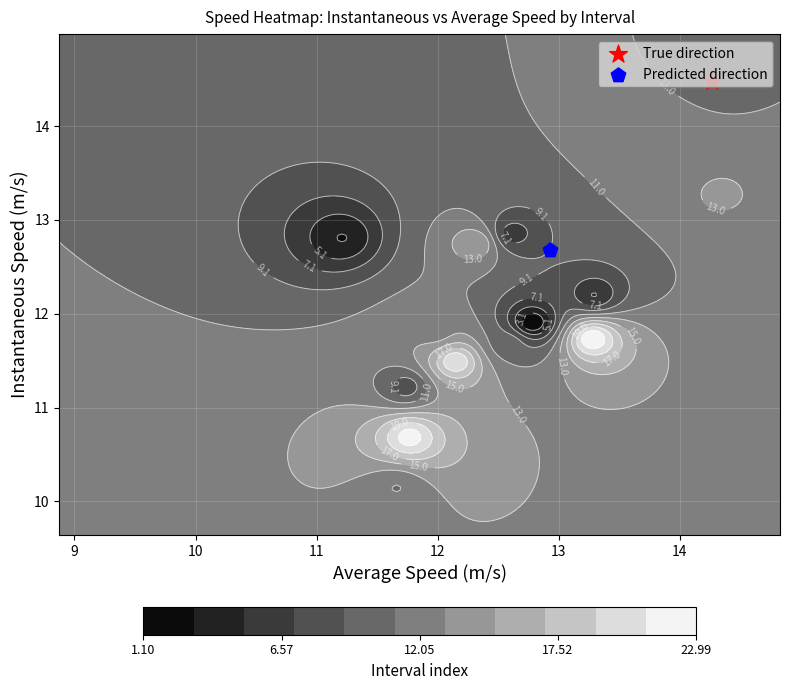

Which series has the largest total across all categories?

avgspeed